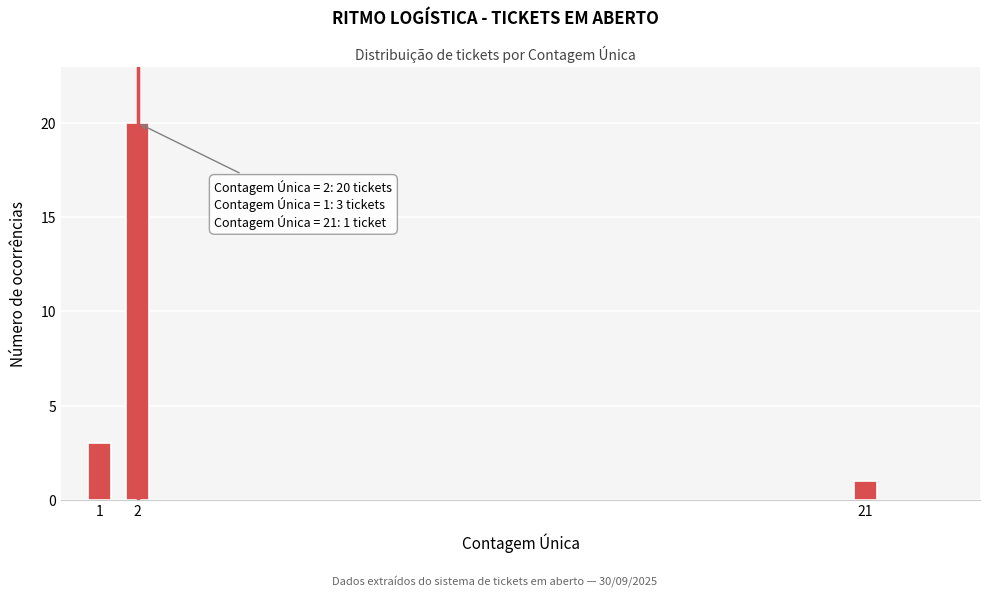

Reading left to right, list all the values displayed in this chart.

3	20	1